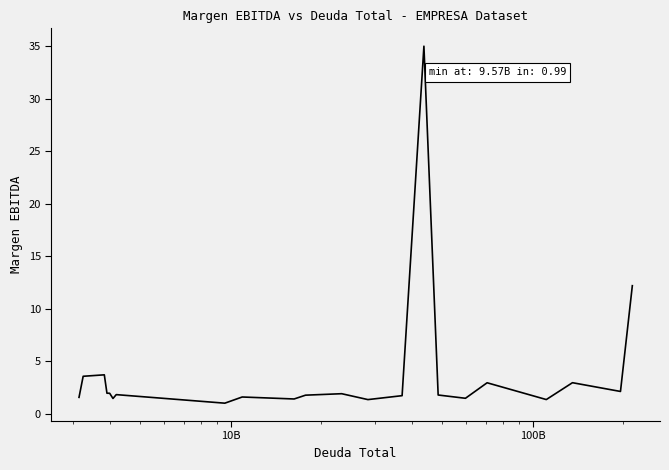

What is the minimum value shown in the chart?

1.0